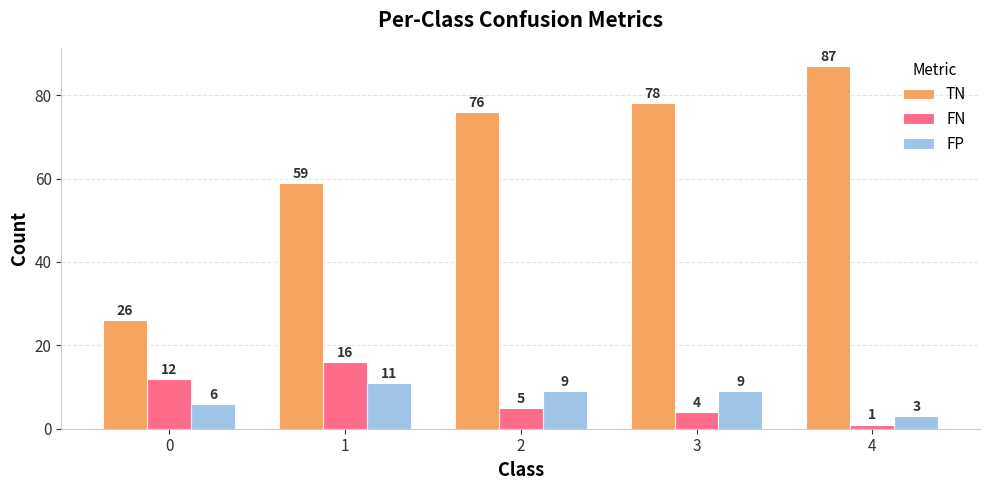

Reading left to right, list all the values displayed in this chart.

TN: 0=26	1=59	2=76	3=78	4=87
FN: 0=12	1=16	2=5	3=4	4=1
FP: 0=6	1=11	2=9	3=9	4=3